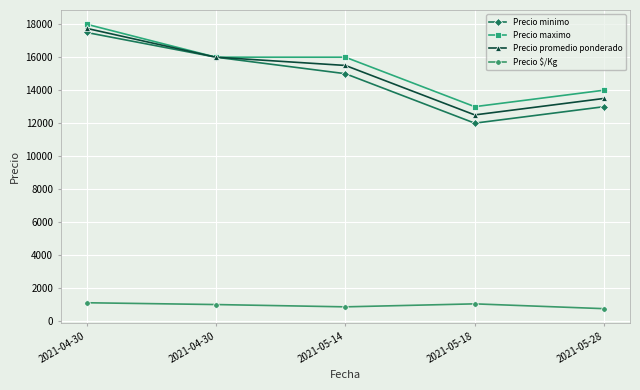

What is the total value across all series at 2021-05-28?

41250